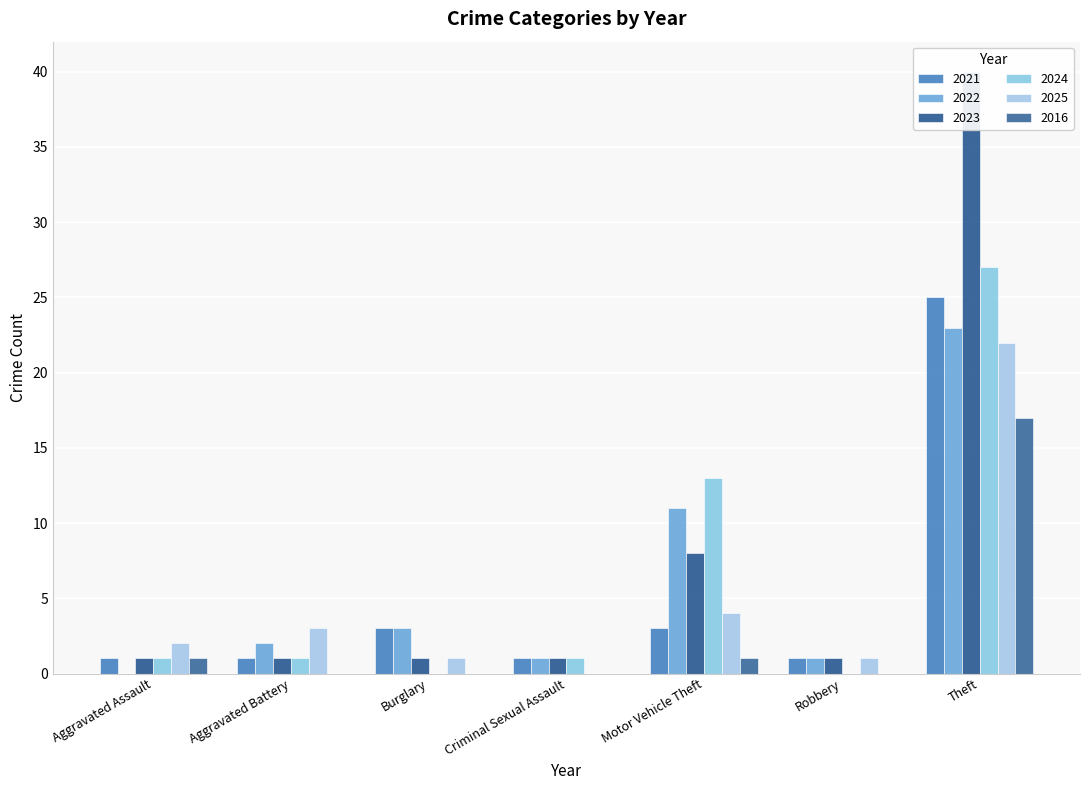

How many data points in 2025 are above 2?

3